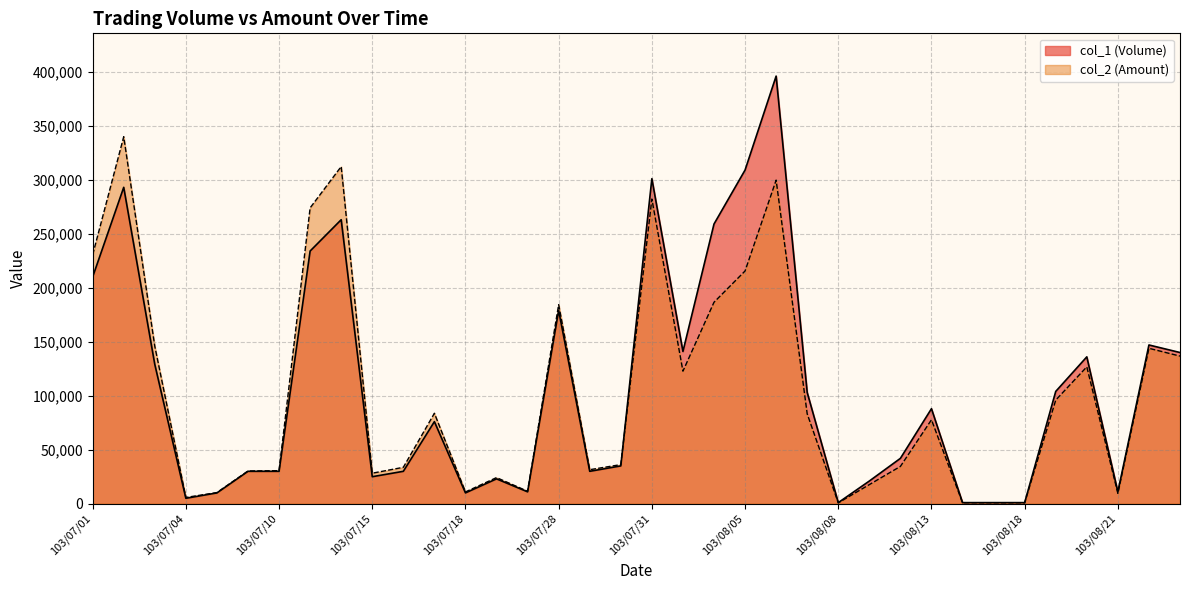

What is the difference between the maximum and minimum values in the col_2 (Amount) series?

339070